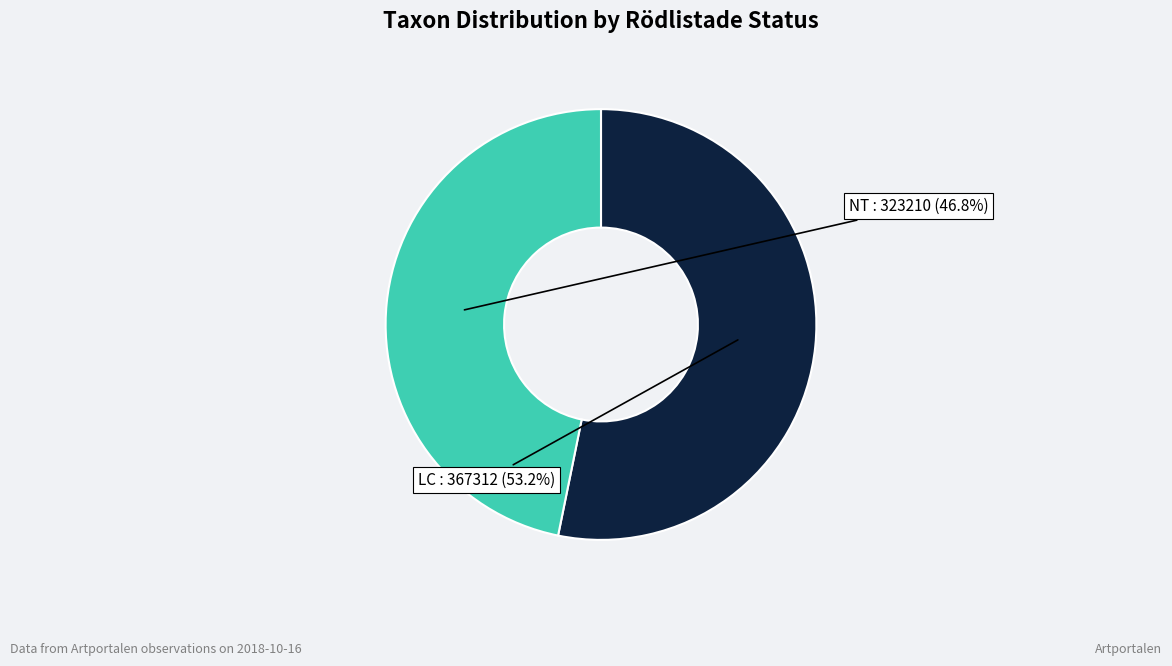

Is there a majority slice in this chart?

Yes